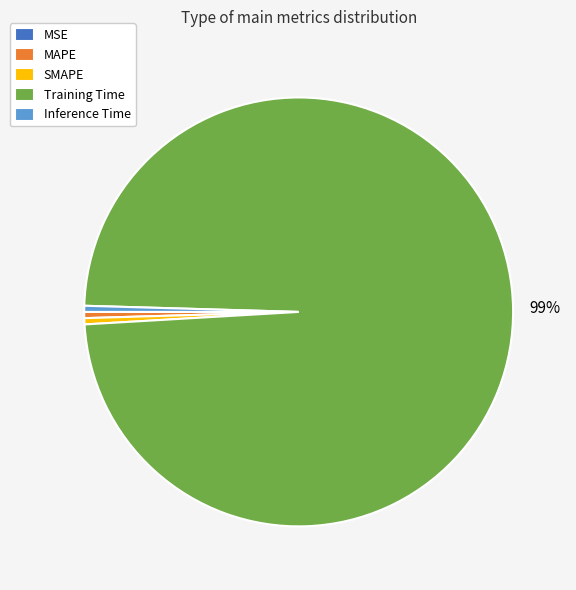

To the nearest percent, what is the average slice percentage?

20%